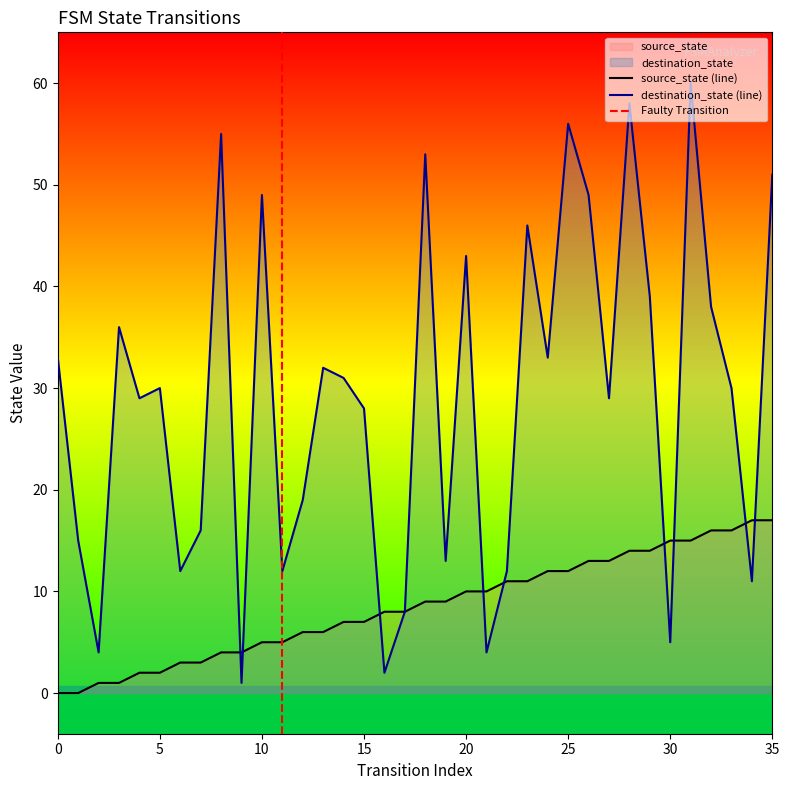

Which has a higher value, 0 or 5?

5